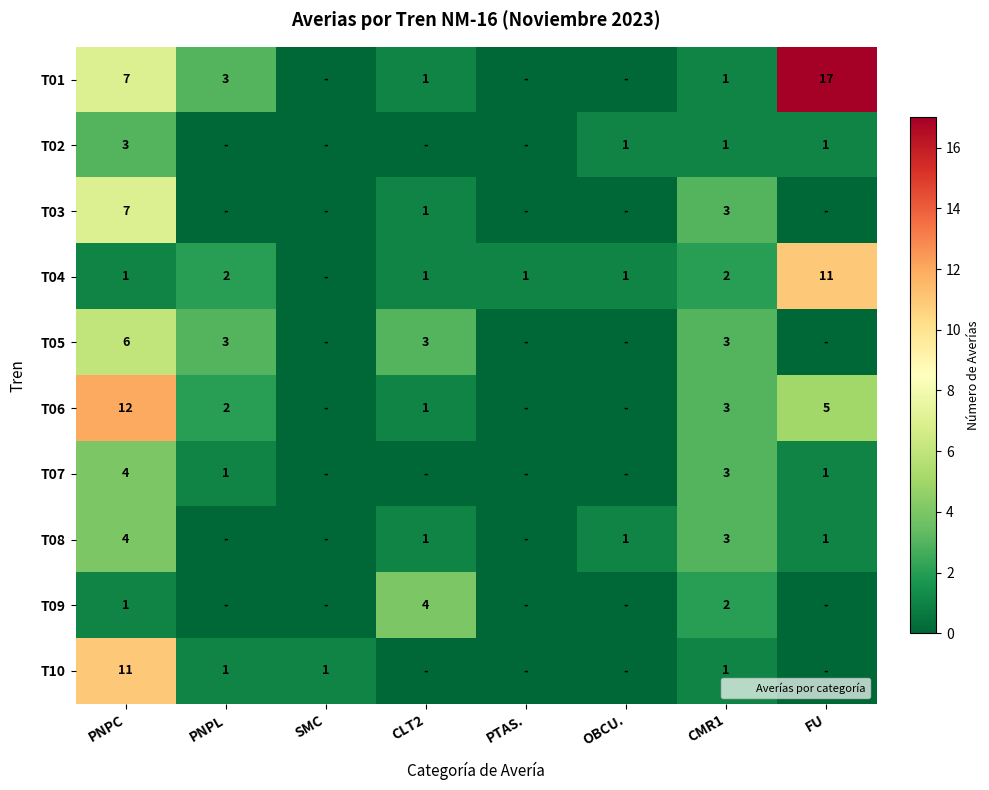

The value of T02 at CMR1 is 0. True or false?

False